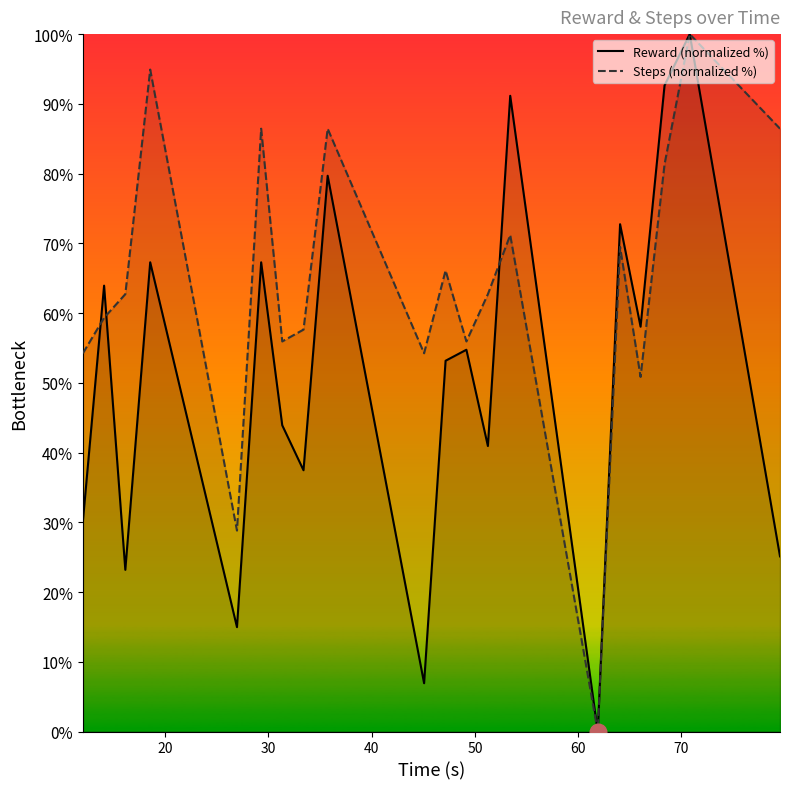

Rank the series by their average value, from lowest to highest.

Reward (normalized %), Steps (normalized %)